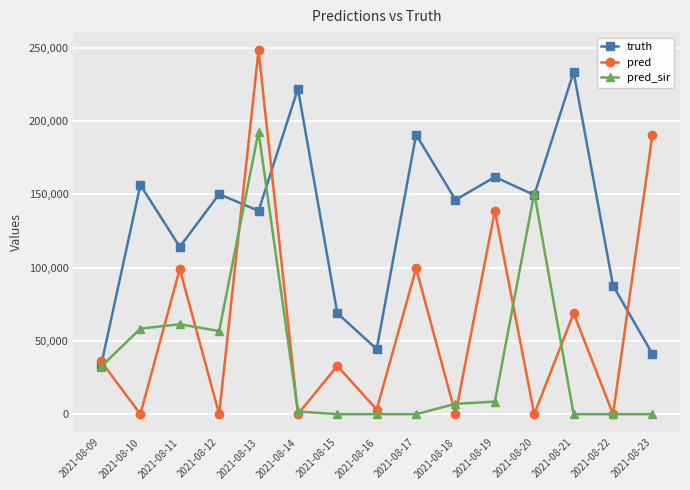

At which category is the sum across all series the highest?

2021-08-13